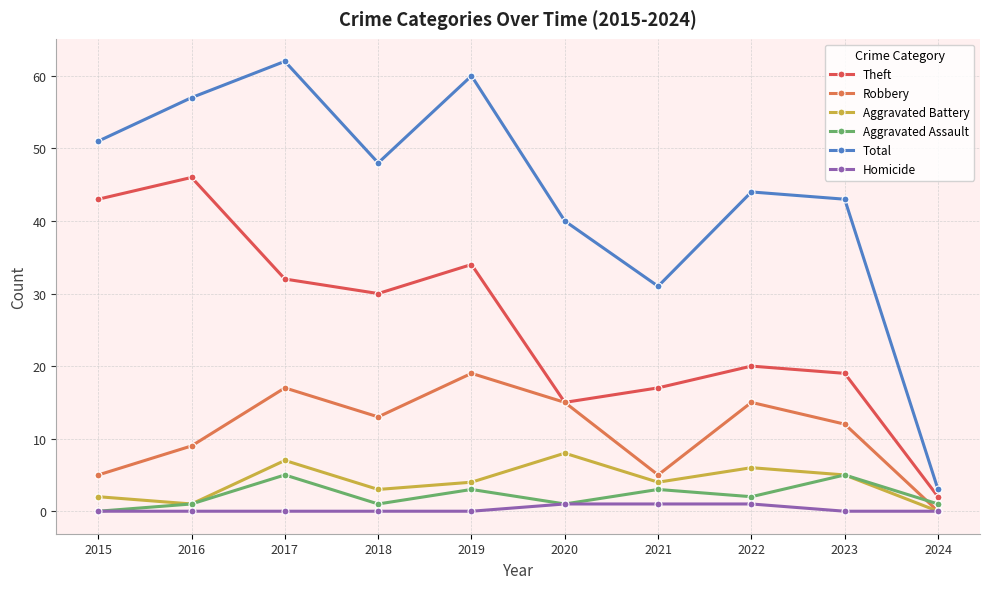

What is the difference between the second highest and second lowest values in the Aggravated Assault series?

4